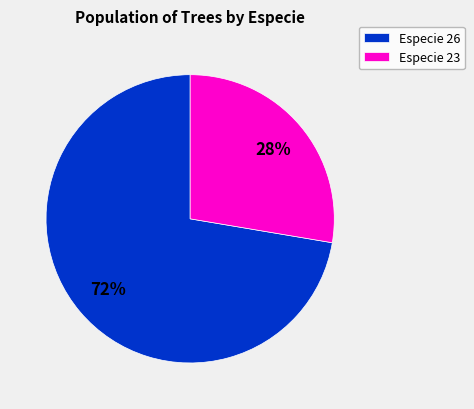

Combined, do Especie 26 and Especie 23 account for over 50%?

Yes